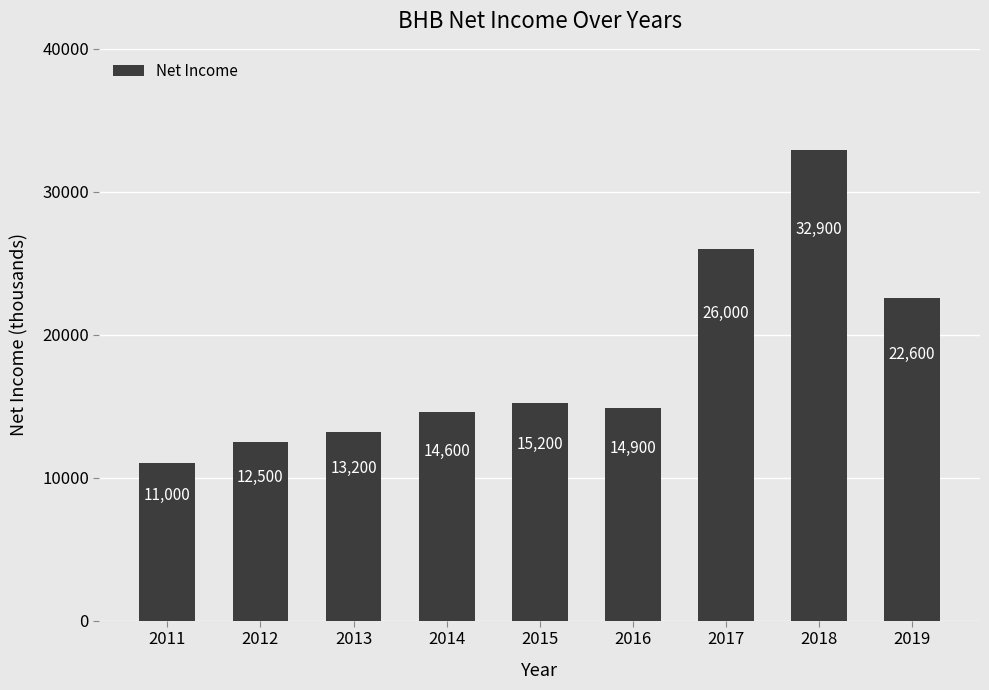

The value at 2012 is 12500. True or false?

True